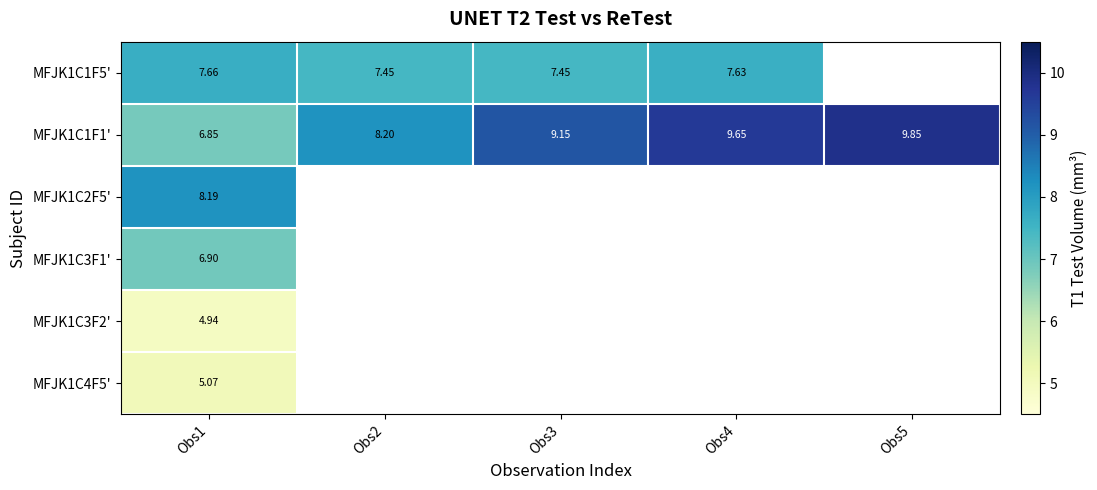

What is the smallest value displayed?

4.9